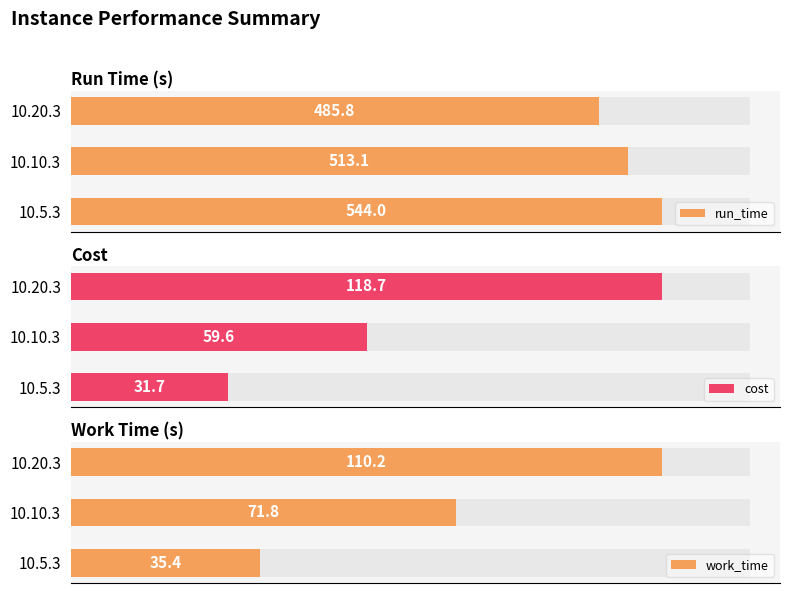

Which series has the largest total across all categories?

run_time